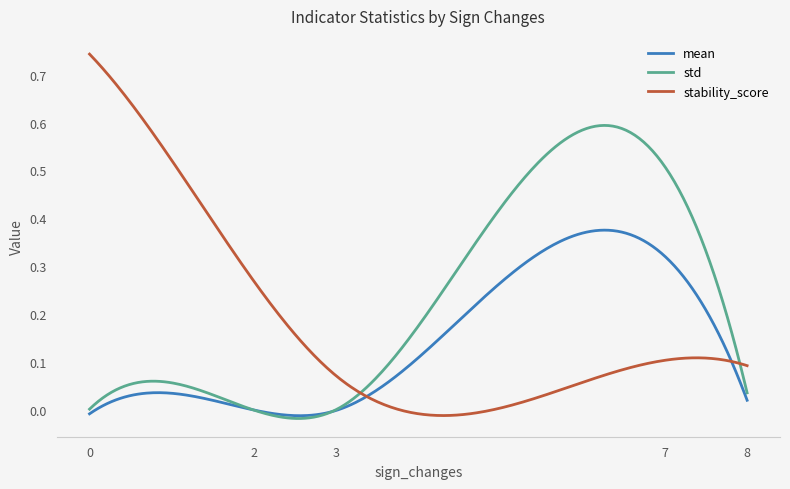

List the series in order of their overall mean, lowest first.

mean, stability_score, std